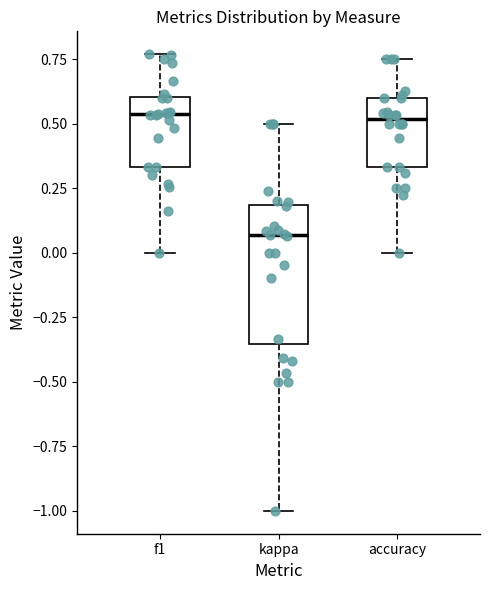

Reading left to right, transcribe this box plot: for each box, give where its median line is, the range the box spans, and where its two whiskers end, as read against the y-axis. The values are not printed on the chart, so give them approximately, as read against the axis.

f1: median 0.55, box 0.35 to 0.60, whiskers 0.00 to 0.75
kappa: median 0.05, box -0.35 to 0.20, whiskers -1.00 to 0.50
accuracy: median 0.50, box 0.35 to 0.60, whiskers 0.00 to 0.75